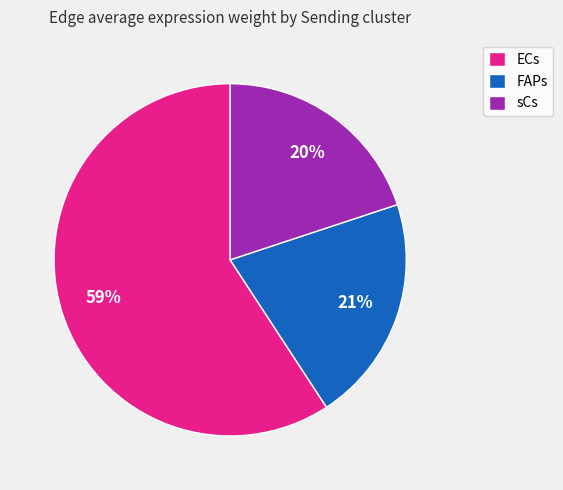

Count the number of slices in the pie.

3